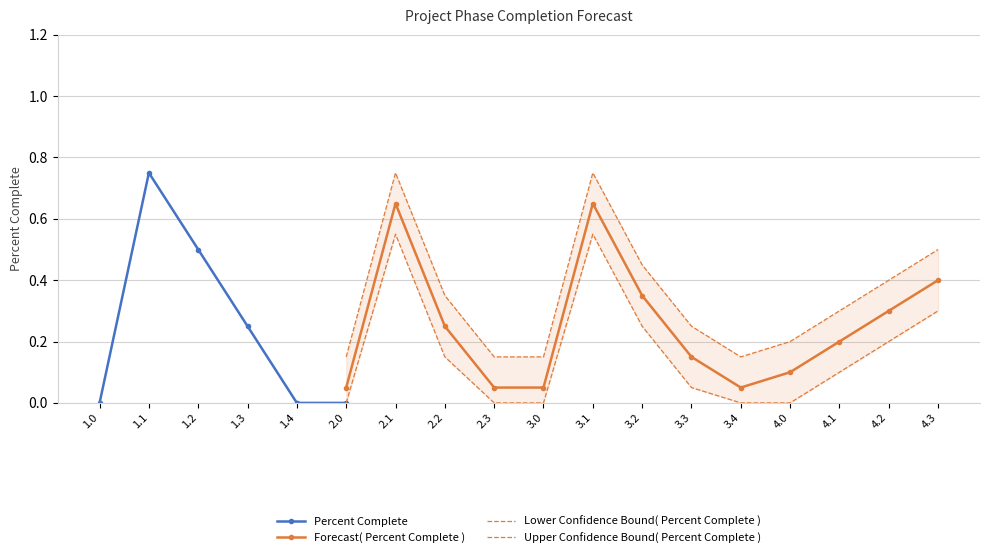

True or false: Forecast( Percent Complete ) has more than 1 interior local peaks.

True